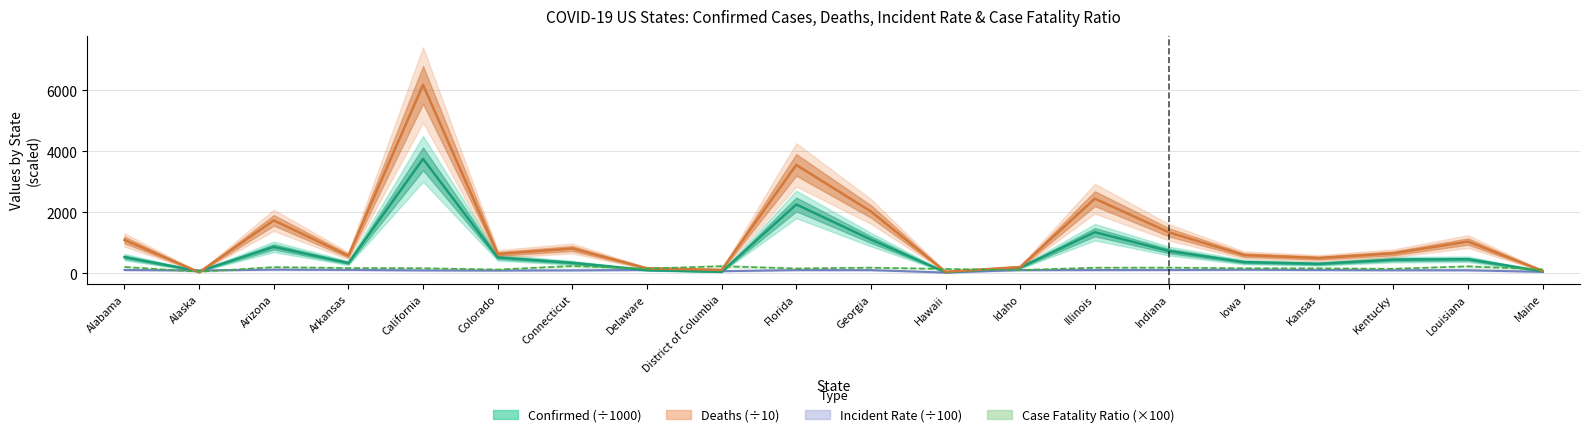

Which category has the lowest value in the Case_Fatality_Ratio series?

Alaska